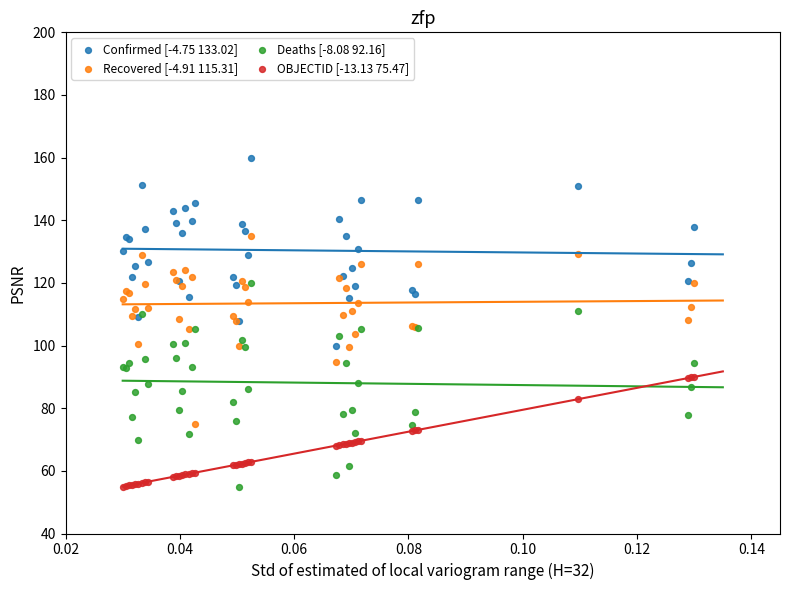

What are all the series names shown in the legend?

Confirmed [-4.75 133.02], Recovered [-4.91 115.31], Deaths [-8.08 92.16], OBJECTID [-13.13 75.47]